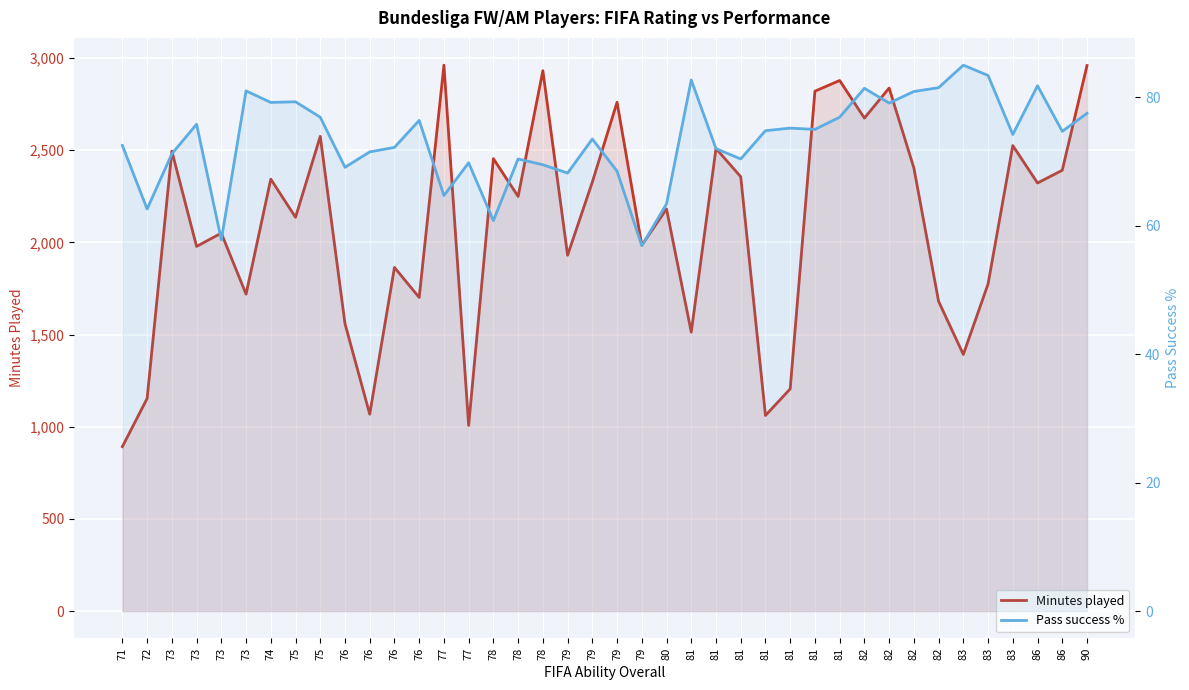

Is the value of Pass success % at 73 greater than the value of Minutes played at 79?

No